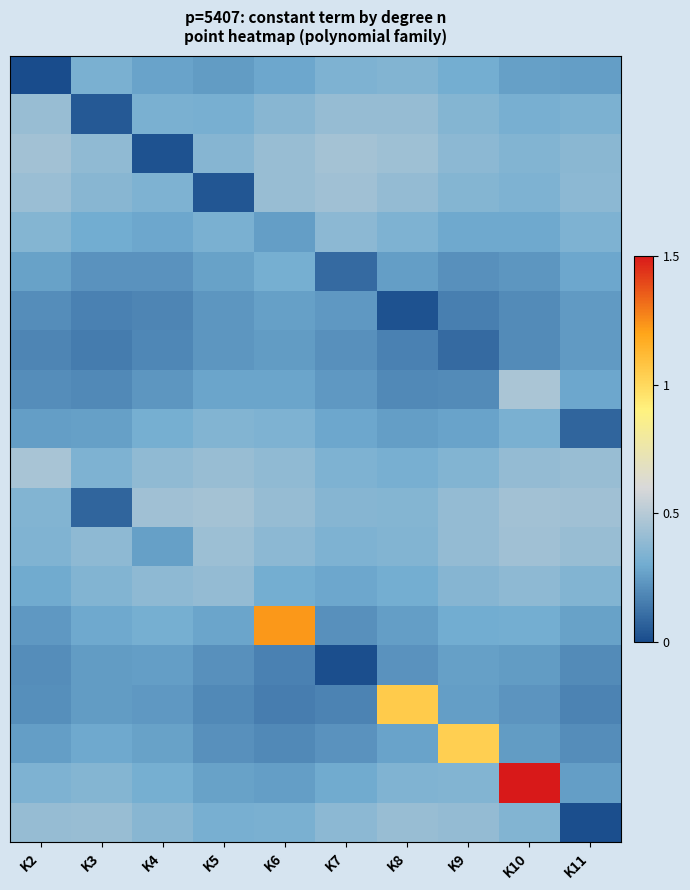

How many series are shown in this chart?

20